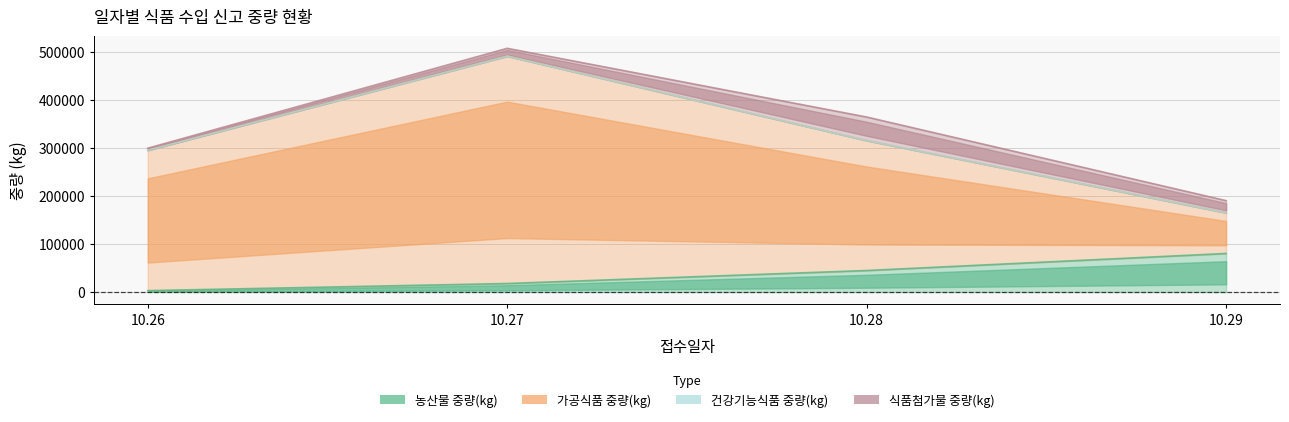

What is the minimum value shown in the chart?

3000